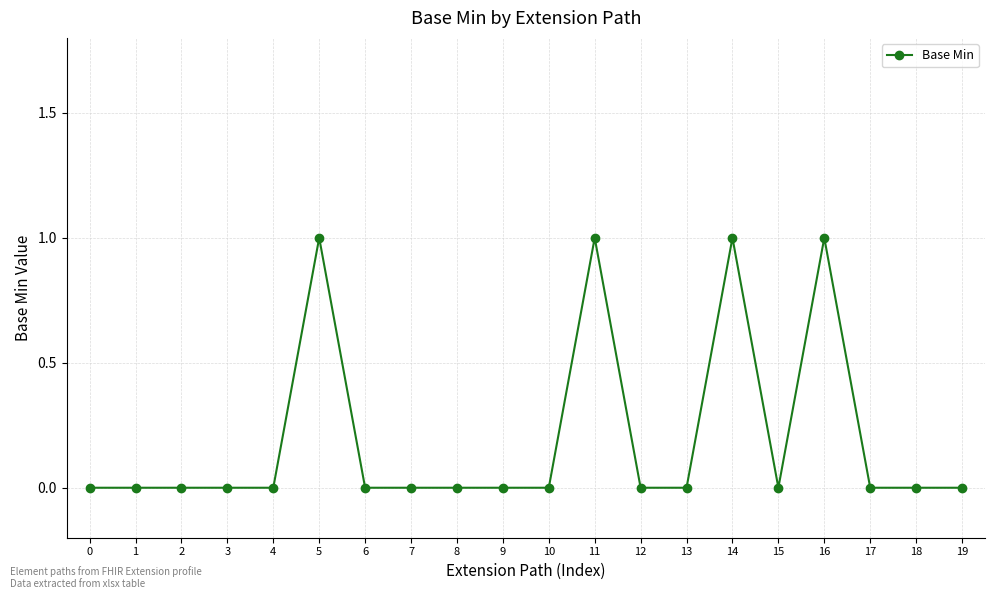

The value at 17 is -1. True or false?

False